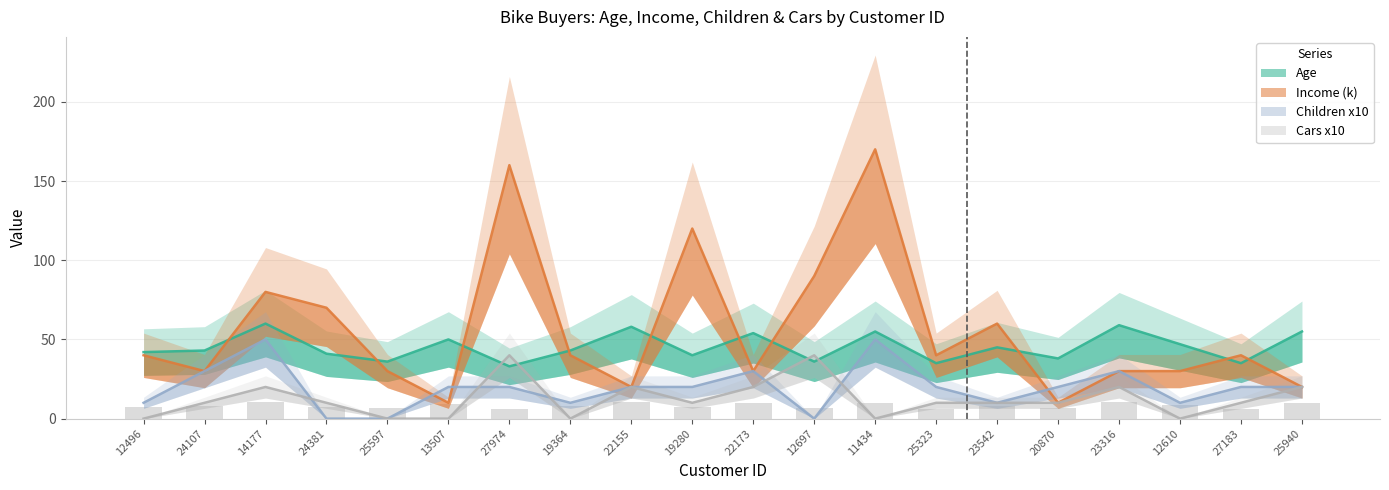

At which label does Income (k) first exceed 40?

14177